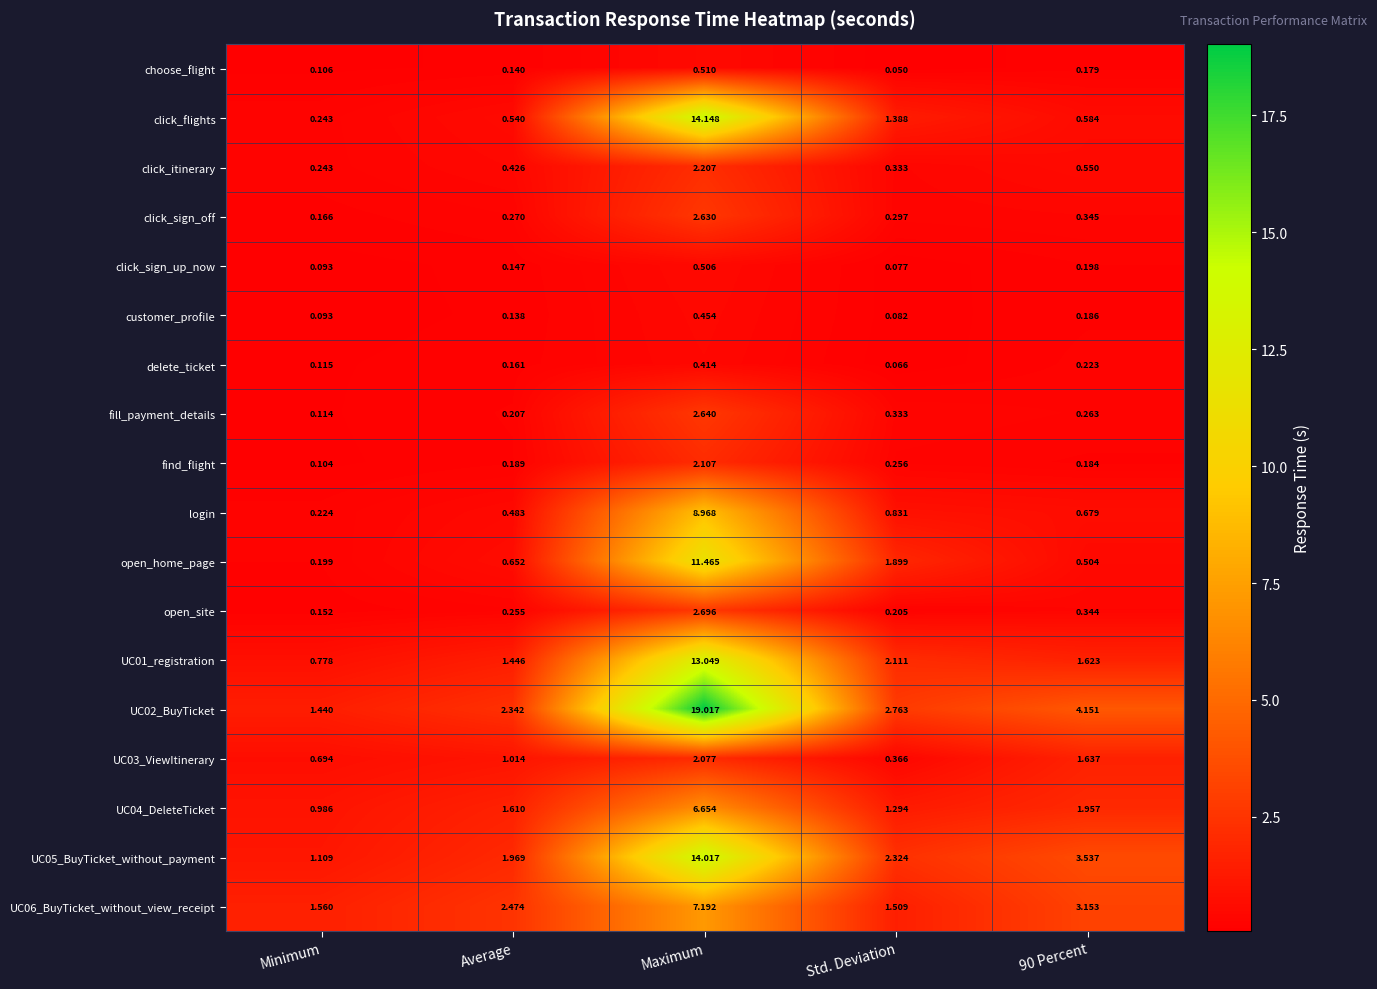

At which label does click_itinerary reach its peak?

Maximum